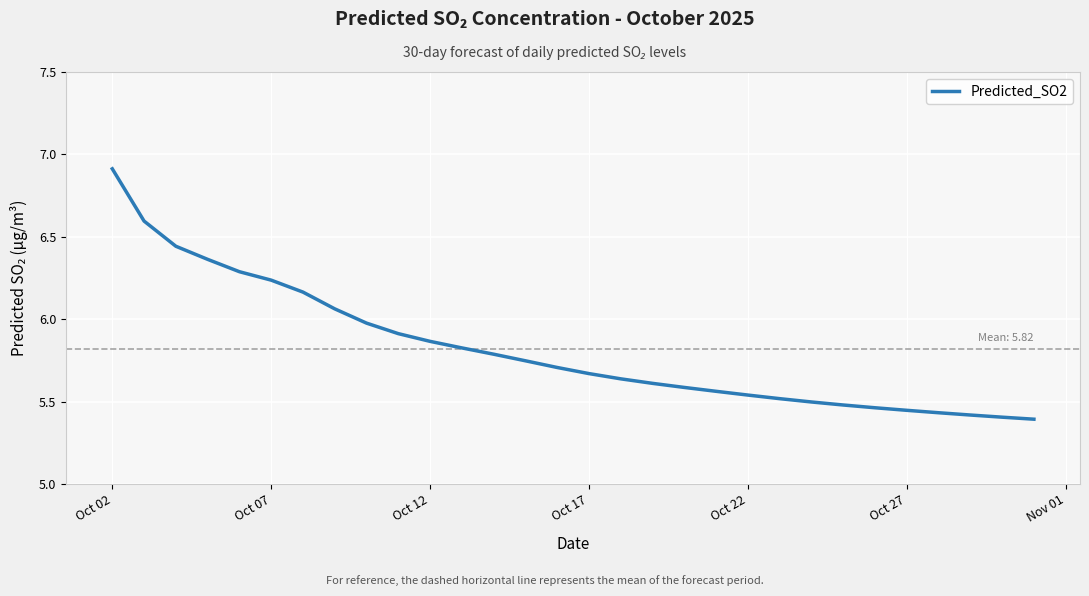

What is the maximum value shown in the chart?

6.9